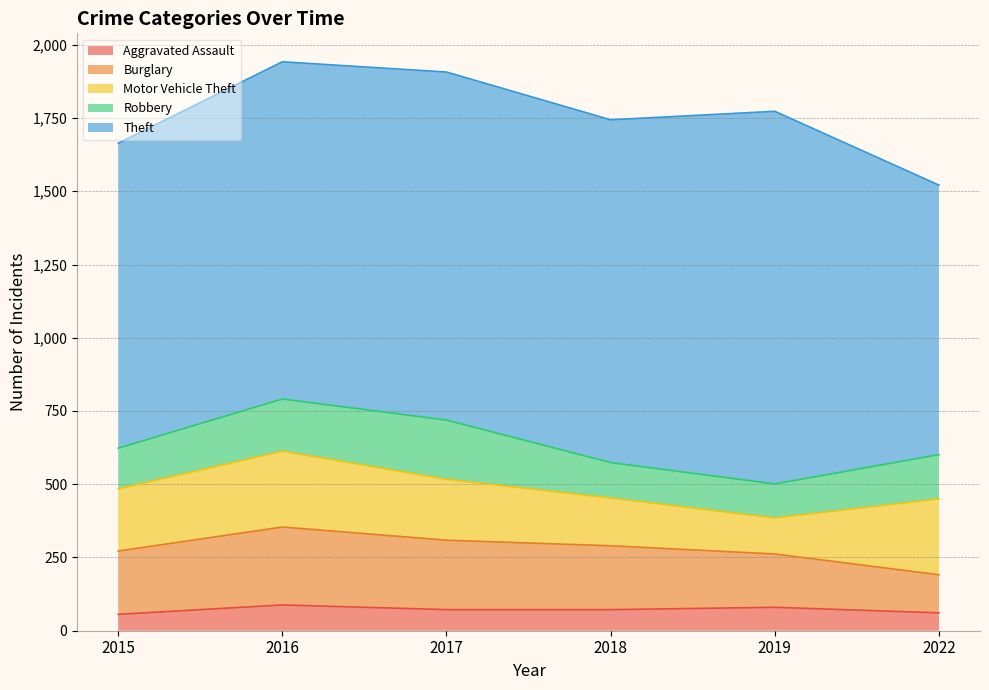

At which label does Motor Vehicle Theft reach its peak?

2016